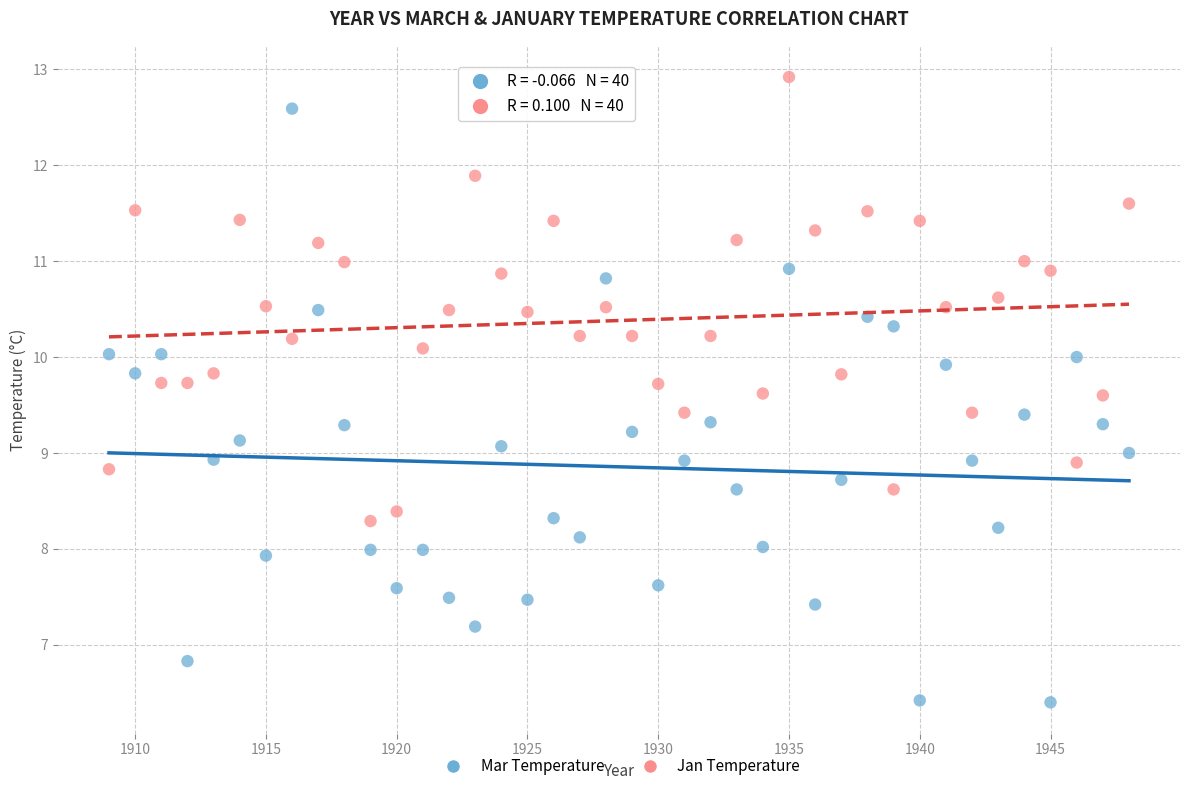

Which series has the widest spread of Y values?

Mar Temperature